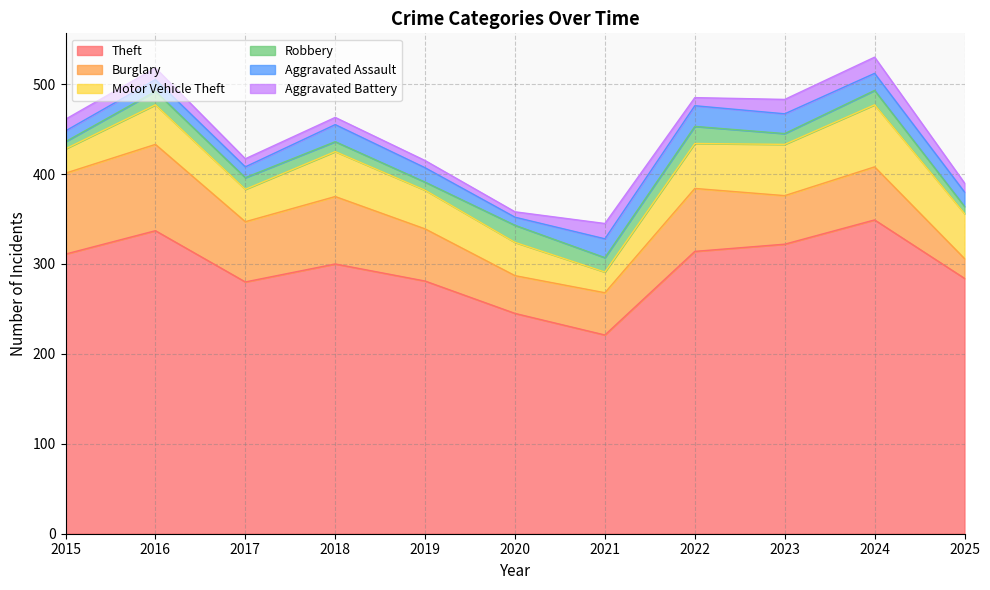

What is the difference between the maximum and second lowest values in the Motor Vehicle Theft series?

42